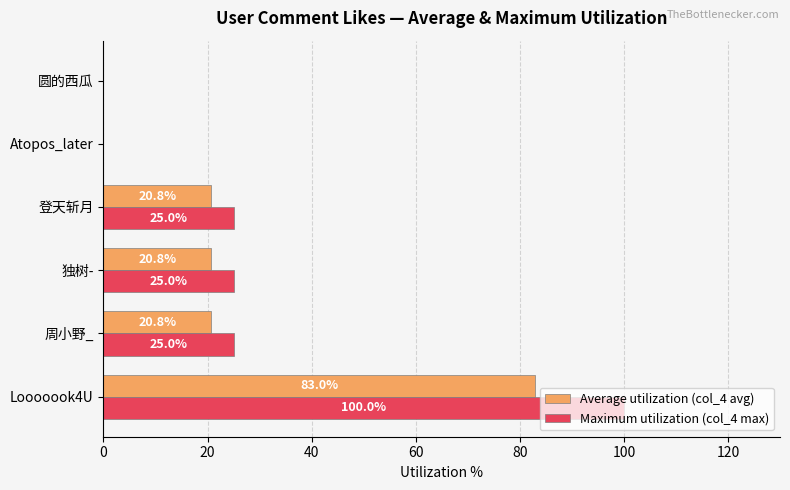

How many positive values does the Maximum utilization (col_4 max) series have?

4